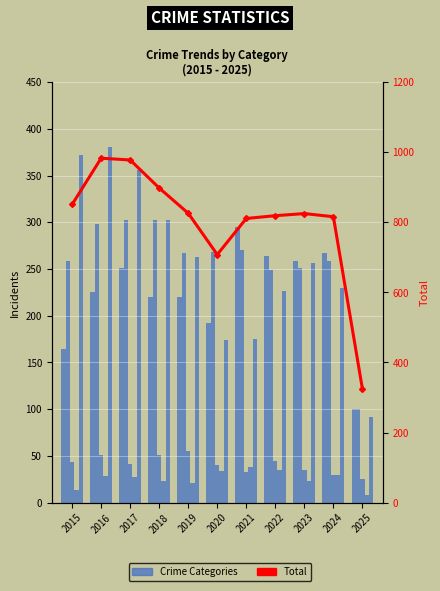

What is the smallest value displayed?

8